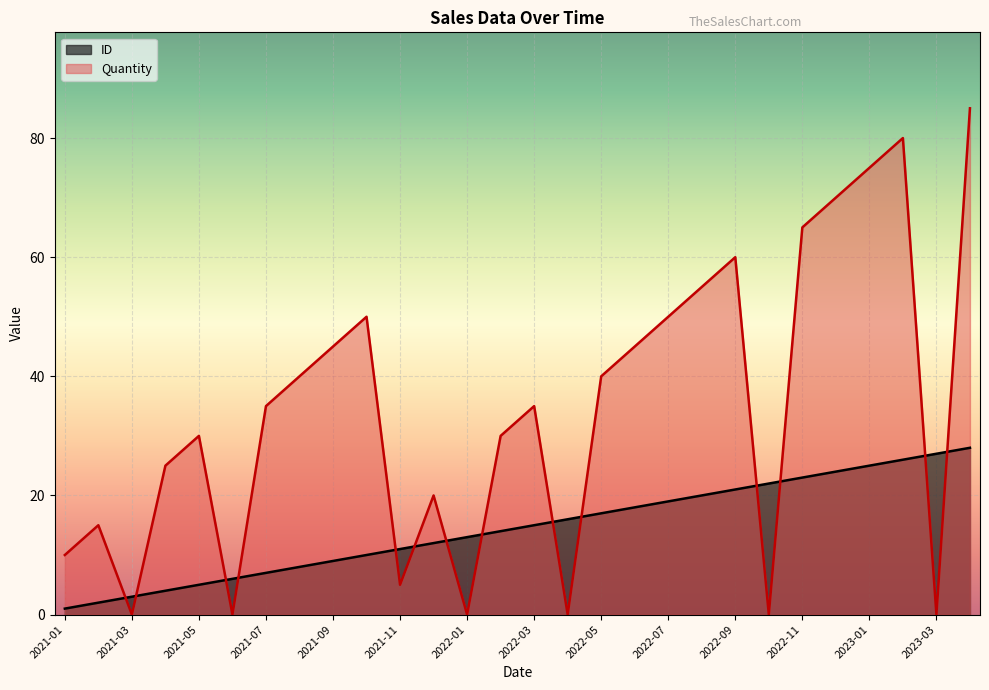

How many lines are shown in the chart?

2